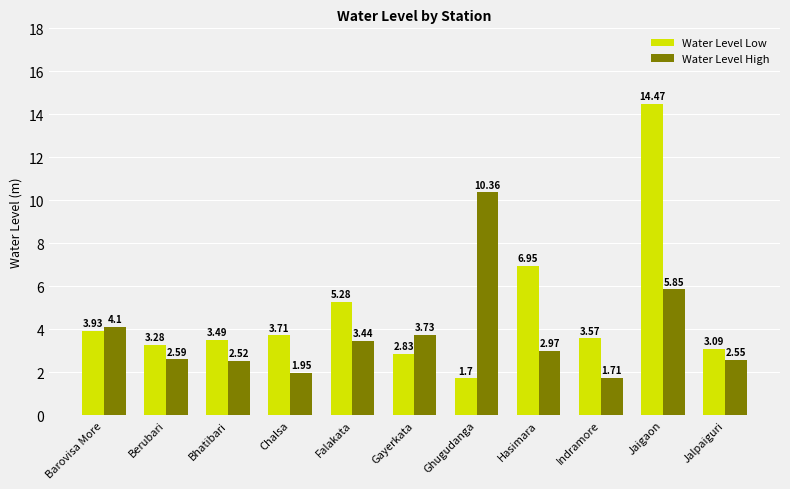

What is the greatest value displayed?

14.5